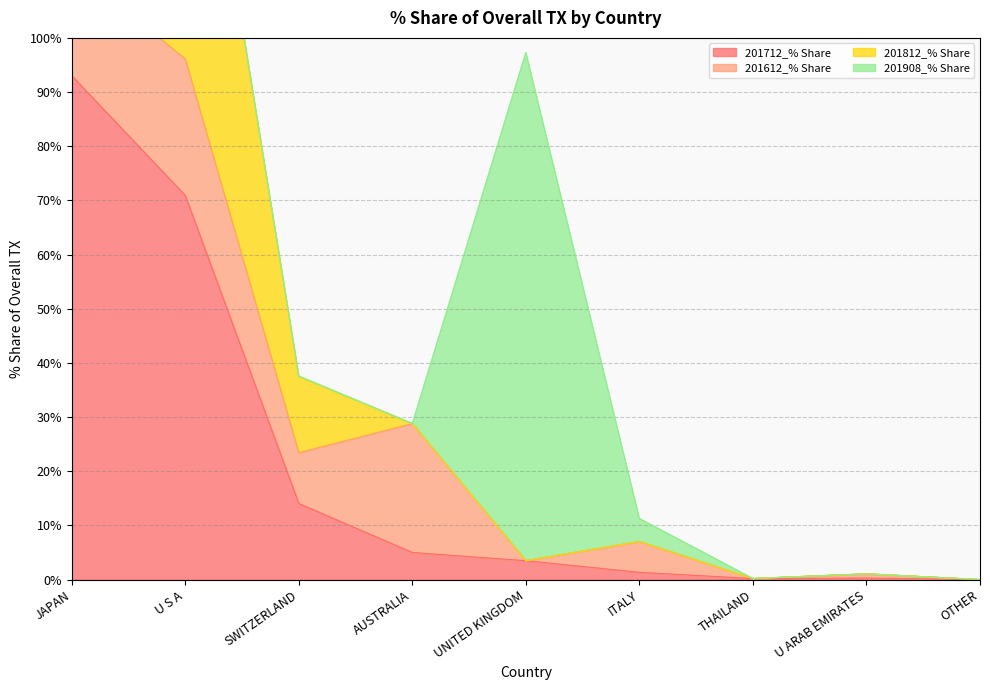

What is the value of the 201712_% Share point at the 6th from the left?

1.4